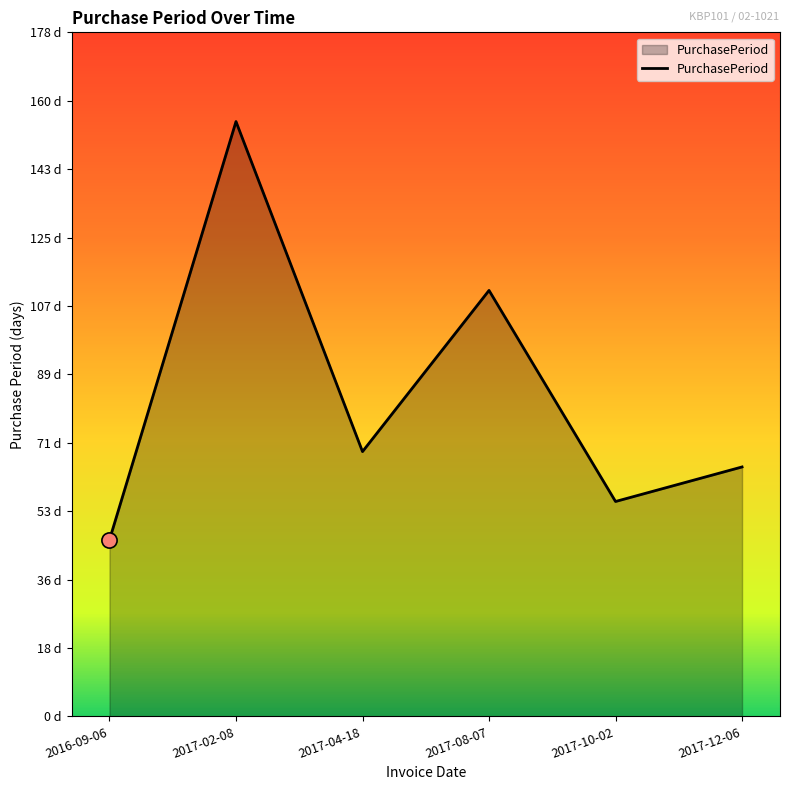

Approximately how many times larger is the value at 2017-08-07 compared to 2017-04-18?

1.6